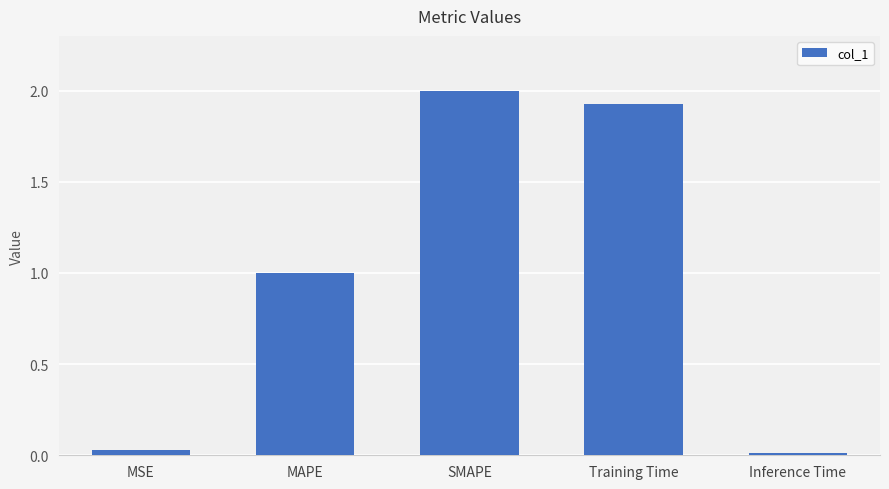

At which label does the data first exceed 1?

MAPE